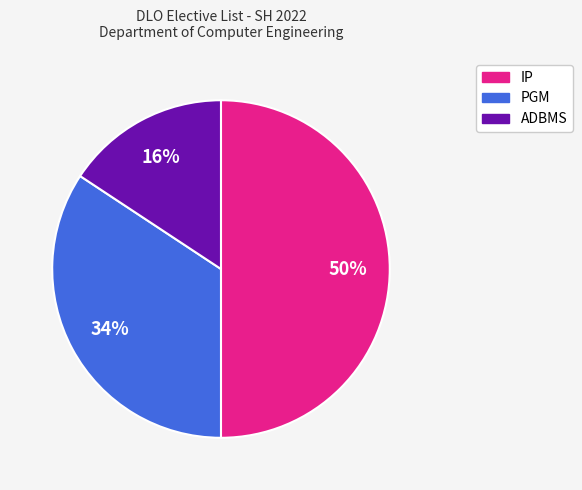

Is it true that PGM is 34% of the pie?

True